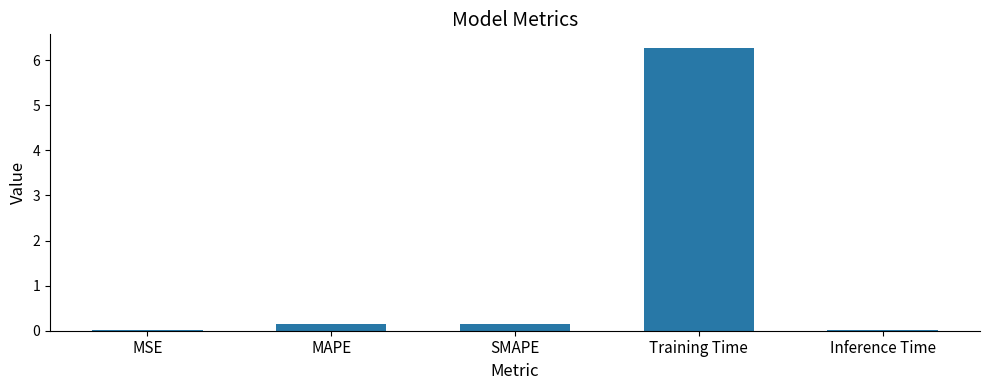

What is the sum of the values at Inference Time and MAPE?

0.2